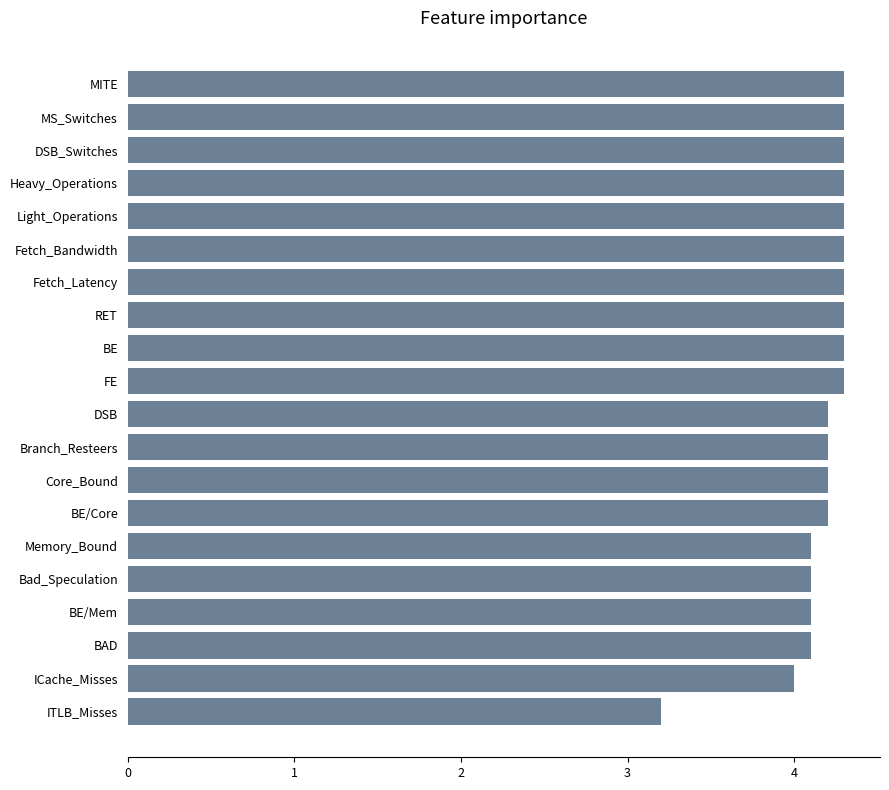

The chart shows a value of 3.2 at ITLB_Misses. True or false?

True